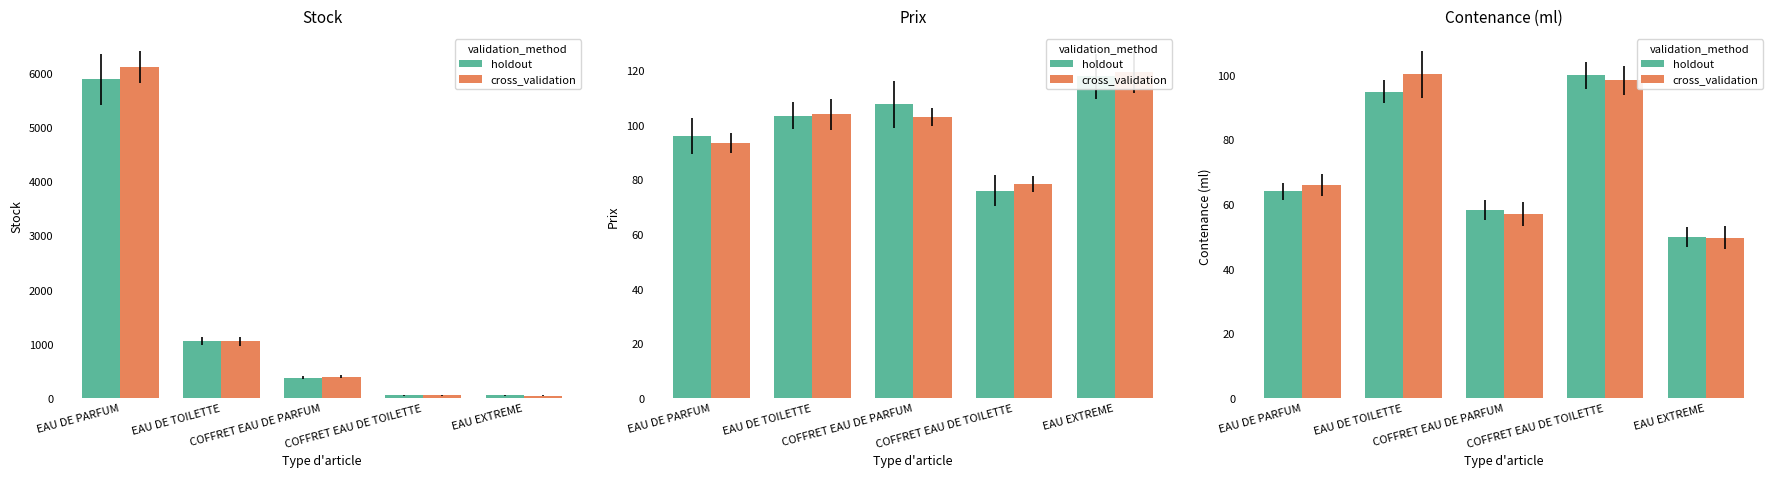

The value of holdout at COFFRET EAU DE PARFUM is 58.3. True or false?

True